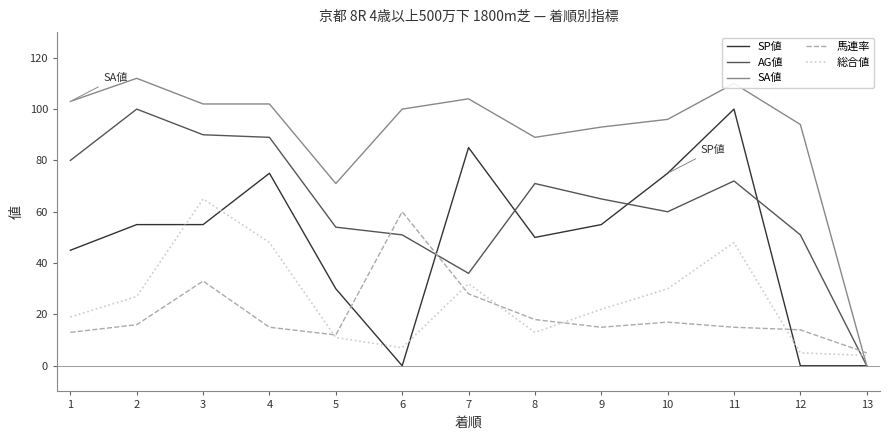

How many positive values does the SA値 series have?

12